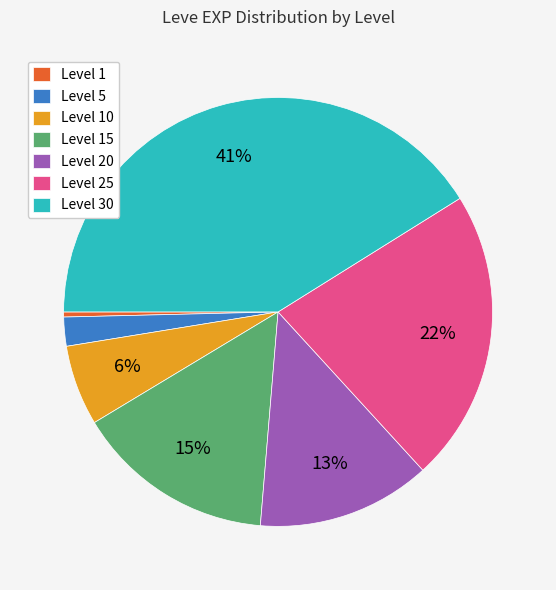

To the nearest percent, what portion does Level 5 represent?

2%